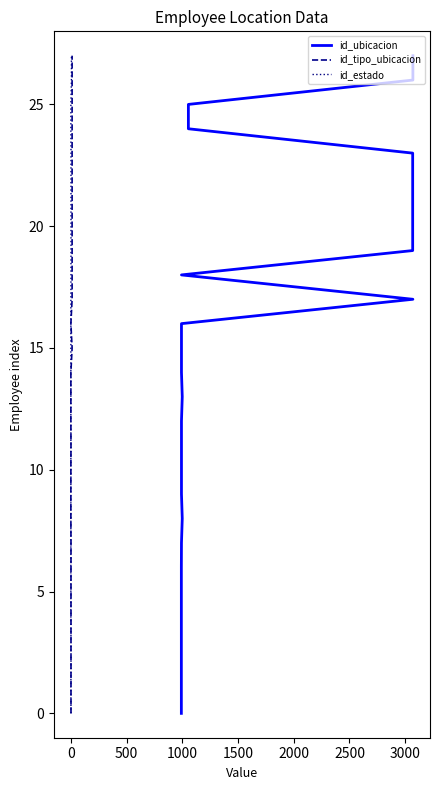

Which series has the largest total across all categories?

id_ubicacion